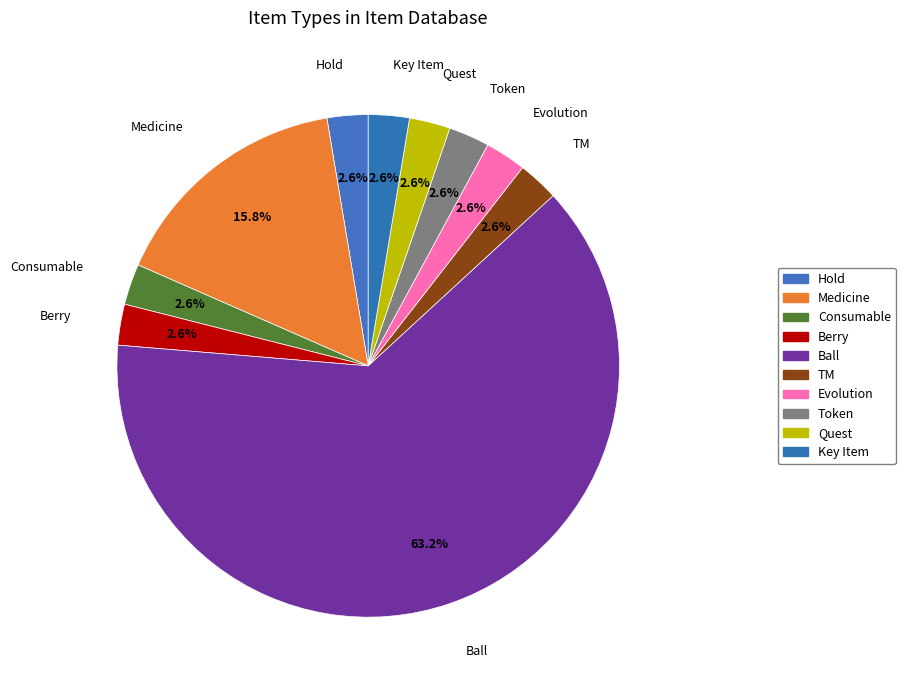

Rank the categories by value from lowest to highest.

Hold, Consumable, Berry, TM, Evolution, Token, Quest, Key Item, Medicine, Ball